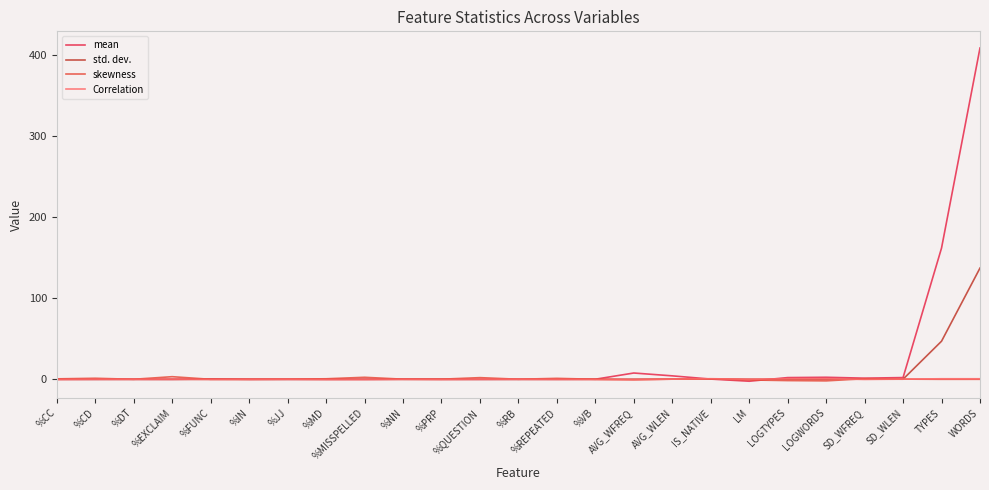

At which category is the sum across all series the highest?

WORDS